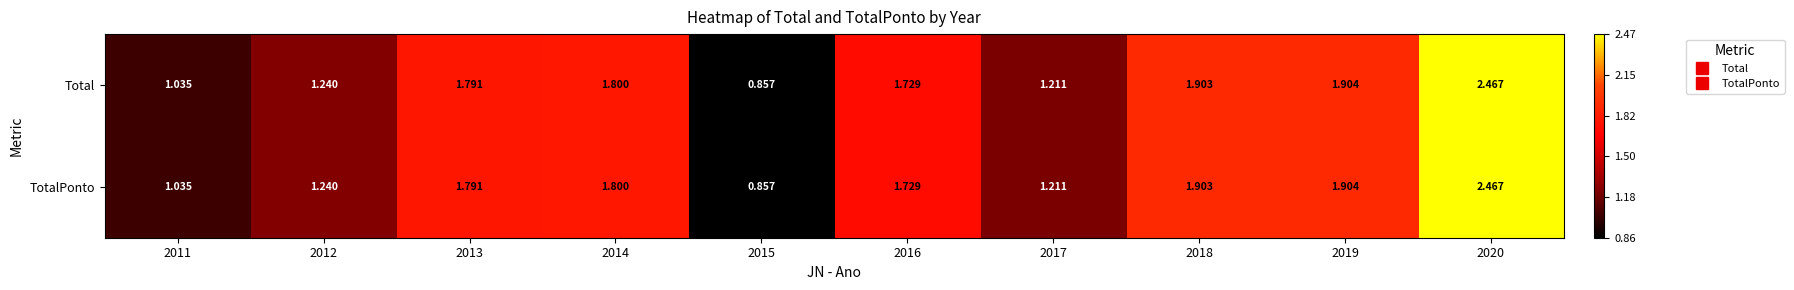

Is the value of Total at 2015 greater than the value of TotalPonto at 2019?

No